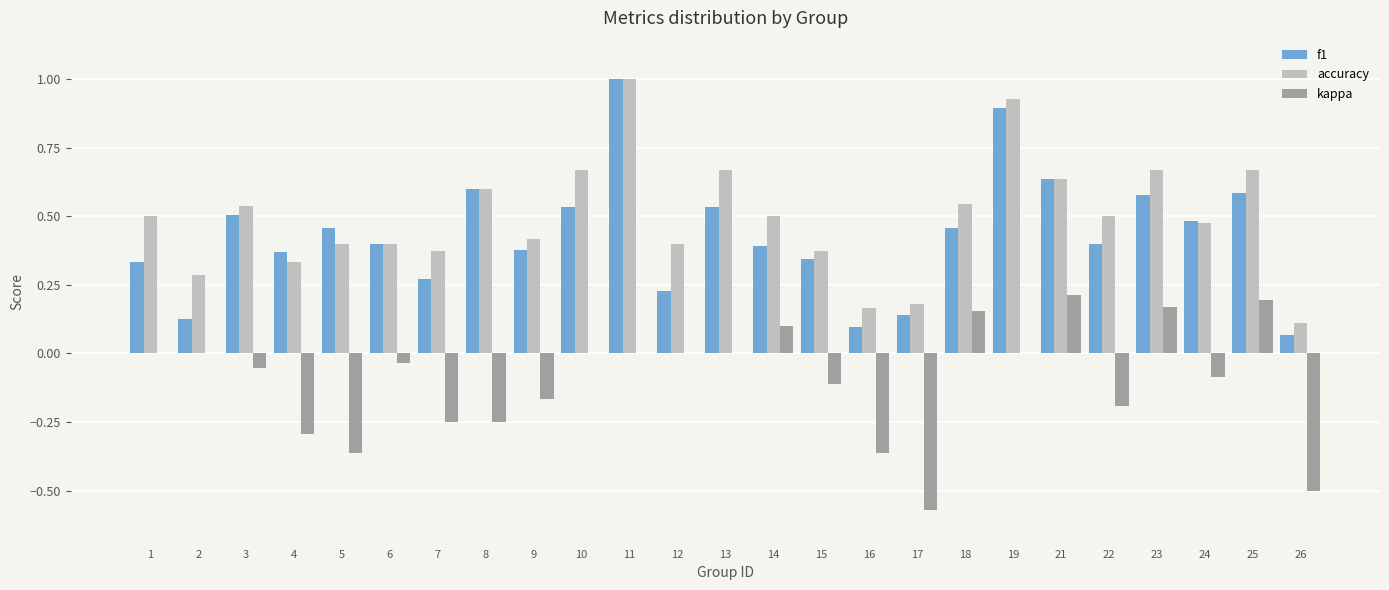

What is the maximum value for accuracy?

1.0